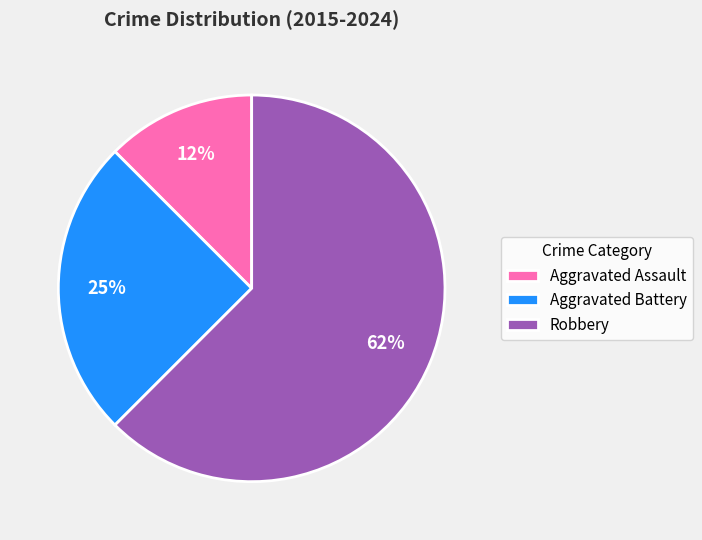

Is the sum of Aggravated Battery and Robbery greater than half?

Yes